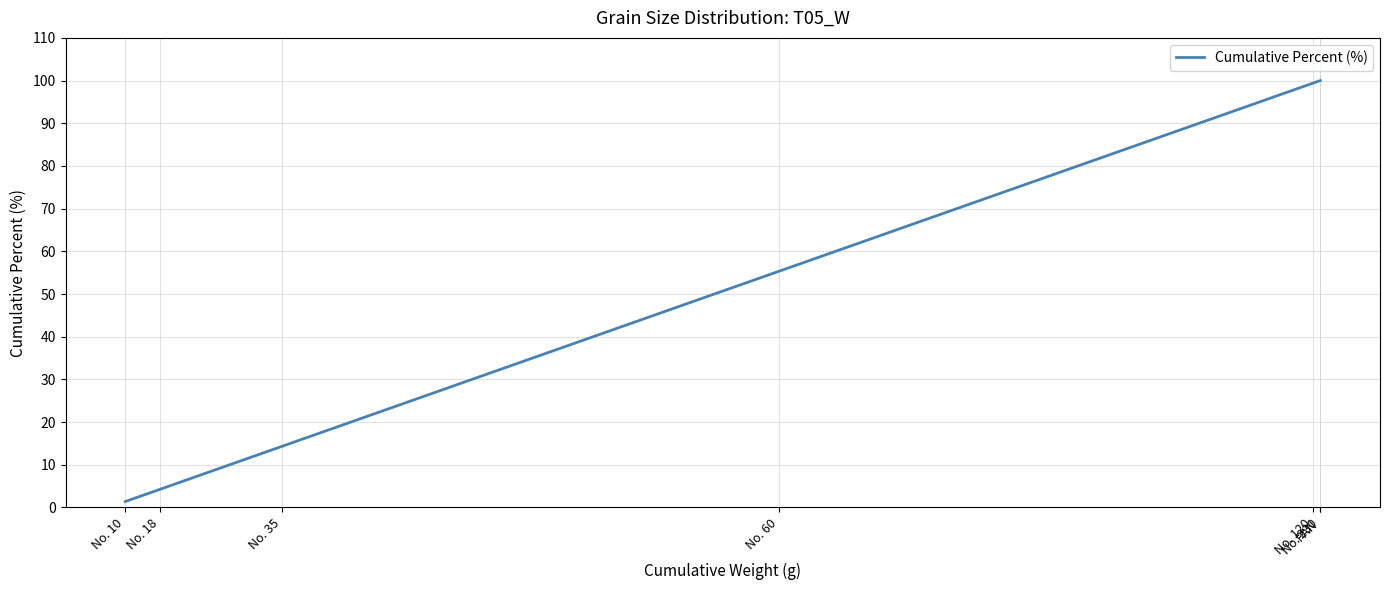

Count the number of values greater than 55.

4